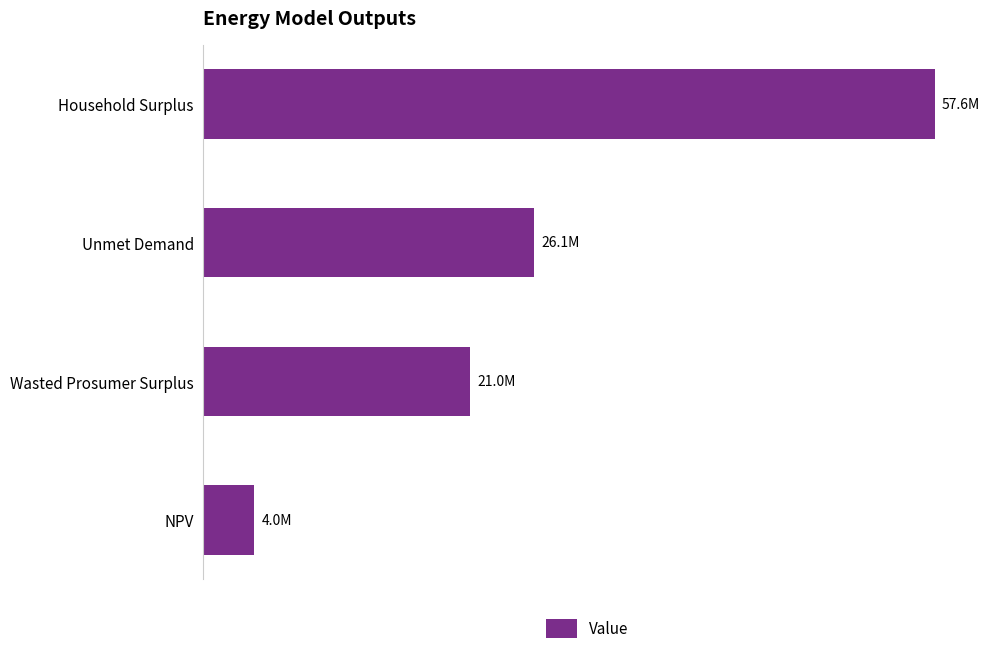

Does the chart contain any negative values?

No